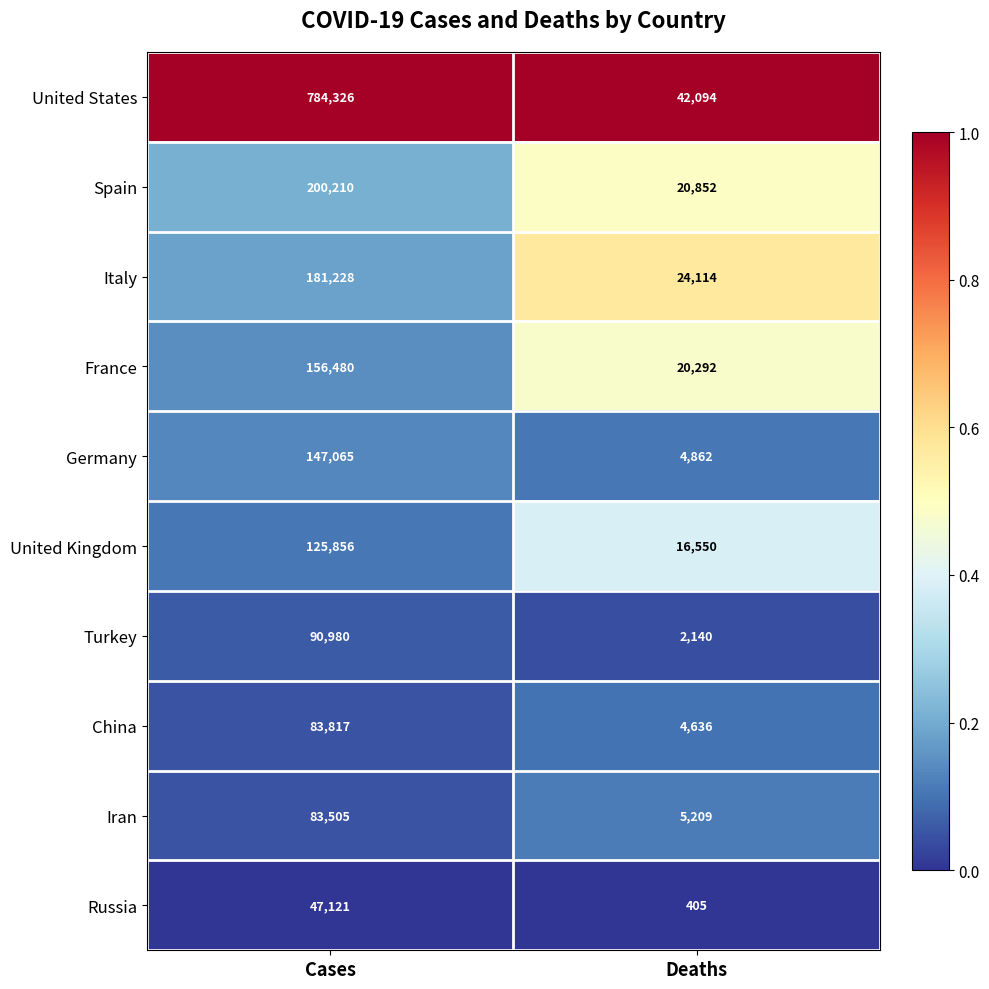

Which category has the lowest value across all series?

Deaths